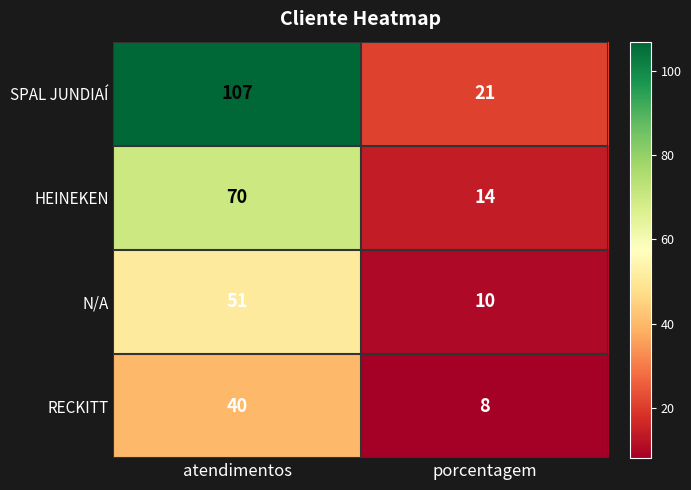

At atendimentos, list the series in order from largest to smallest.

SPAL JUNDIAÍ, HEINEKEN, N/A, RECKITT